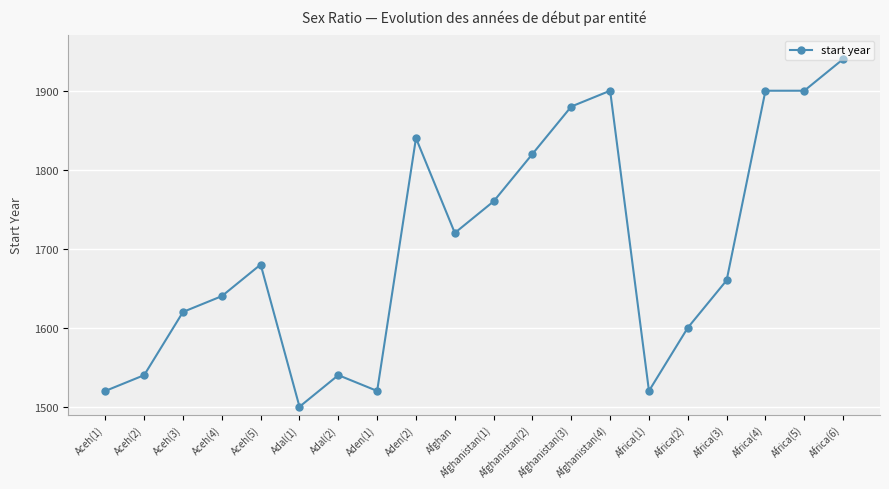

At which category does the data reach its first local valley?

Adal(1)